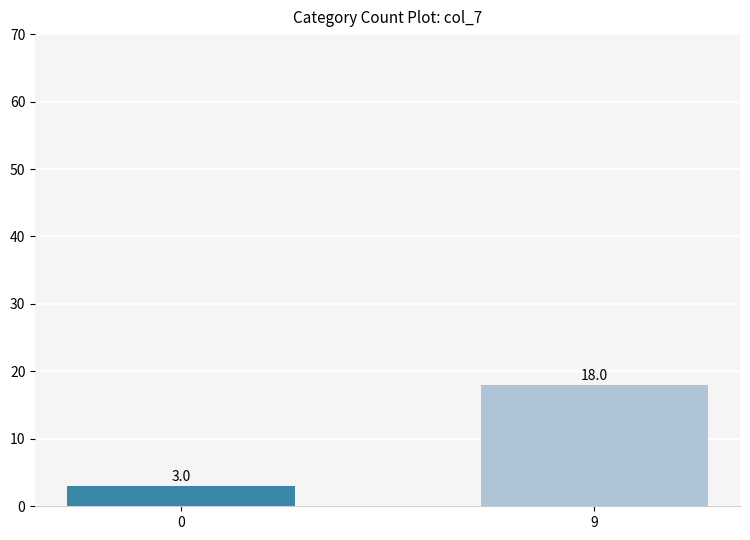

Count the number of data series in this chart.

1